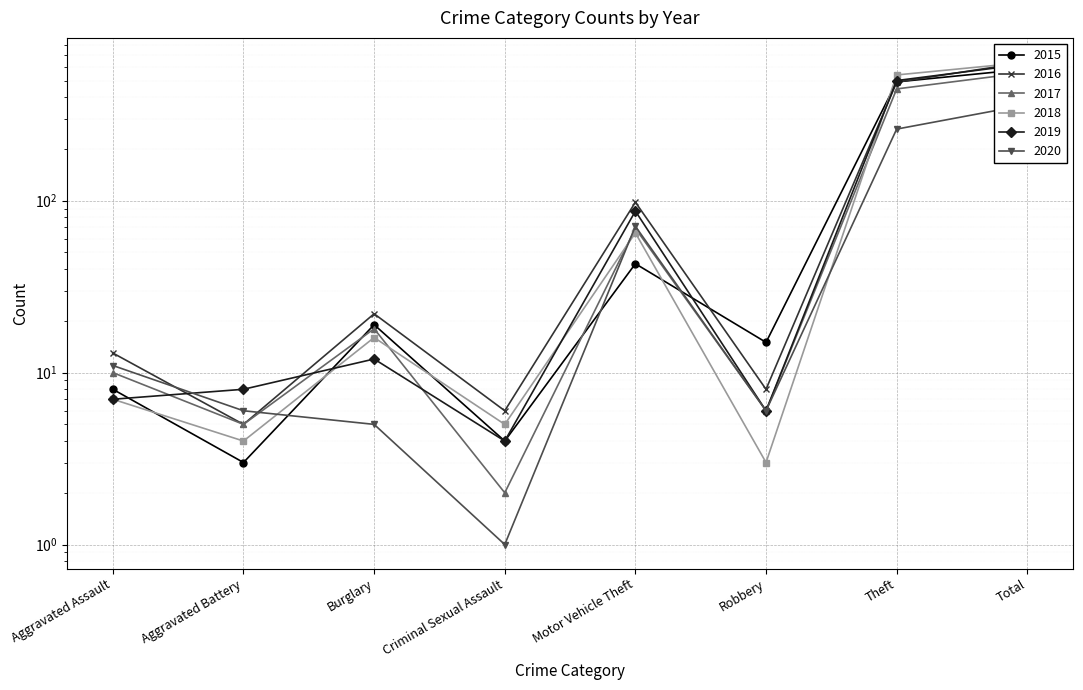

After their last crossing, which series has the higher values: 2015 or 2020?

2015